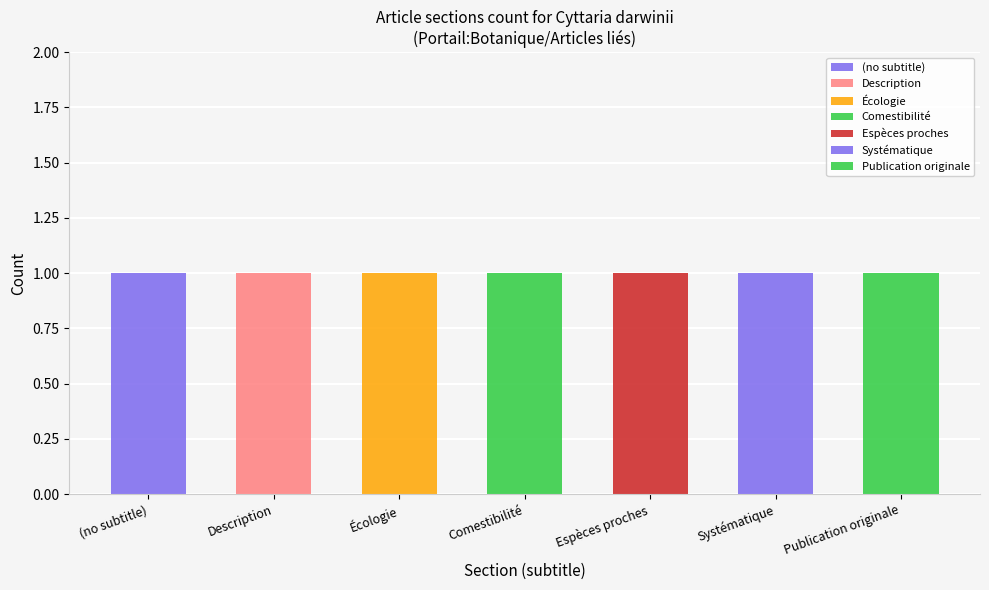

True or false: Systématique has a value of 0 at 4.

False